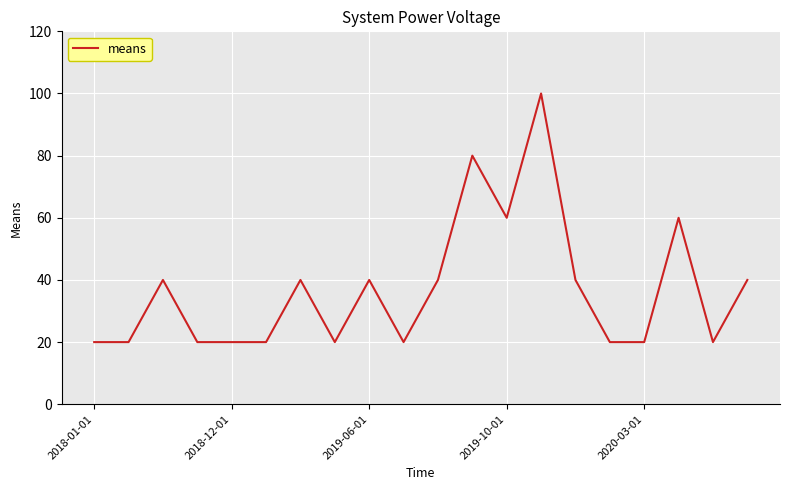

What is the greatest value displayed?

100